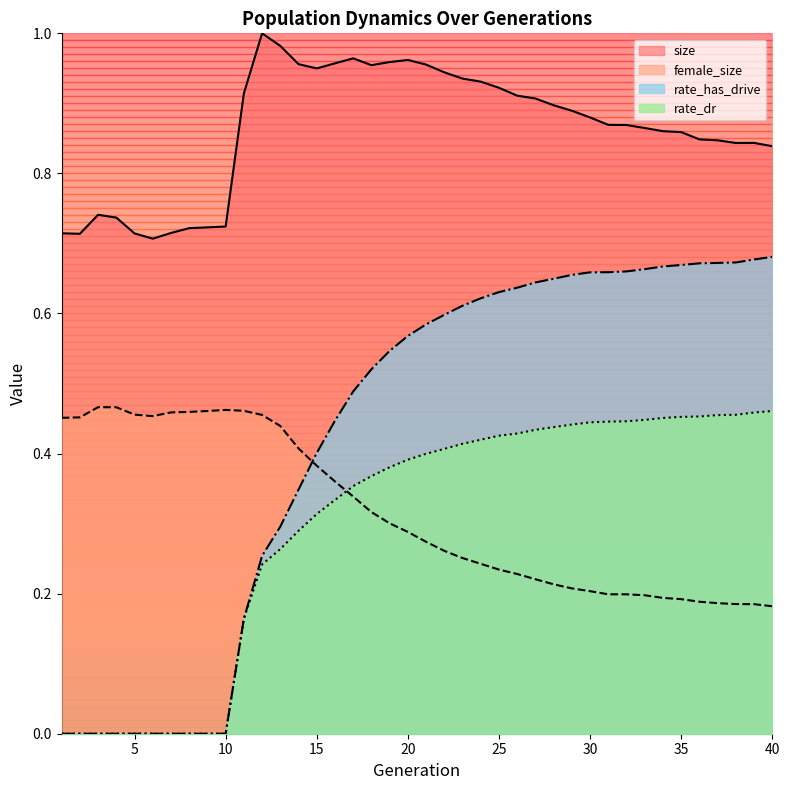

True or false: rate_has_drive and rate_dr intersect in this chart.

False